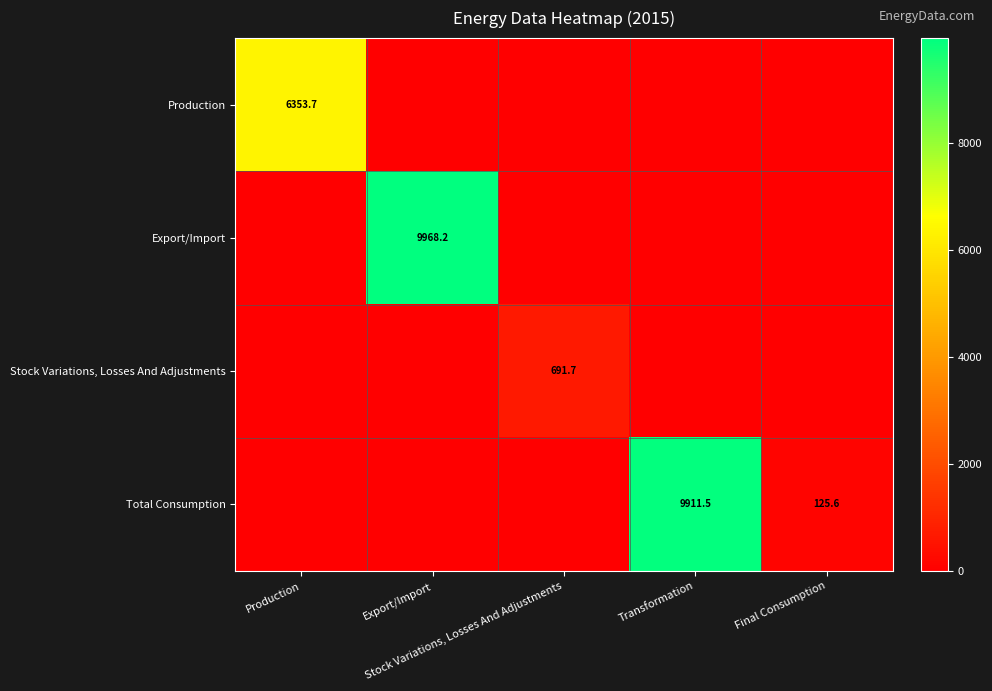

Between Transformation and Export/Import, which is larger?

Transformation